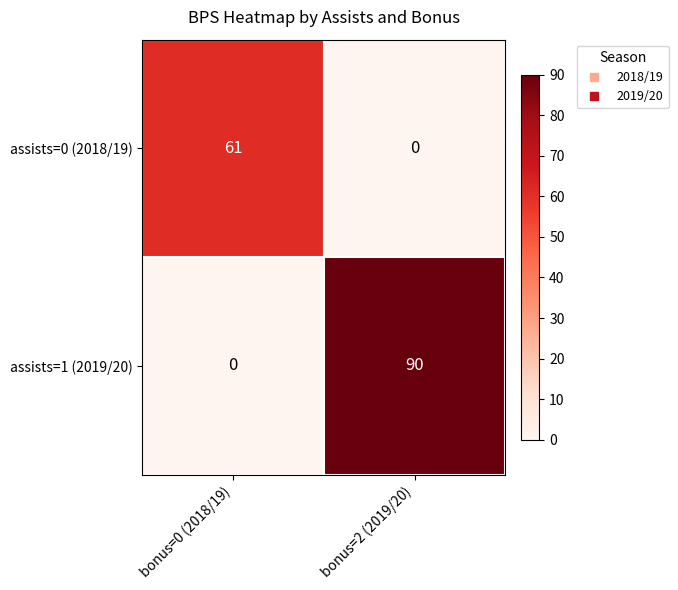

Reading right to left, transcribe all the data shown in this chart.

assists=0 (2018/19): 0	61
assists=1 (2019/20): 90	0